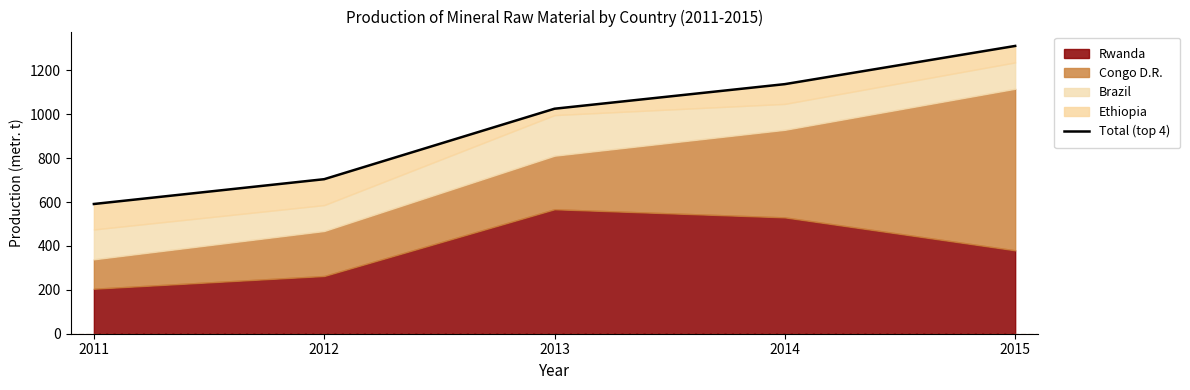

Where does the data first go above 1025?

2014